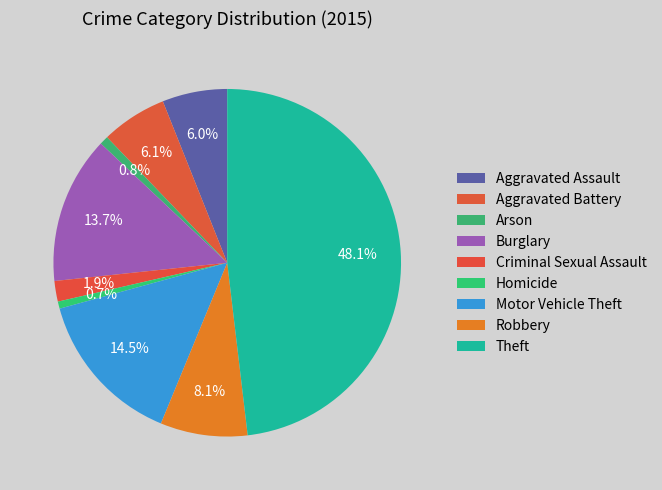

How many slices are in this pie chart?

9